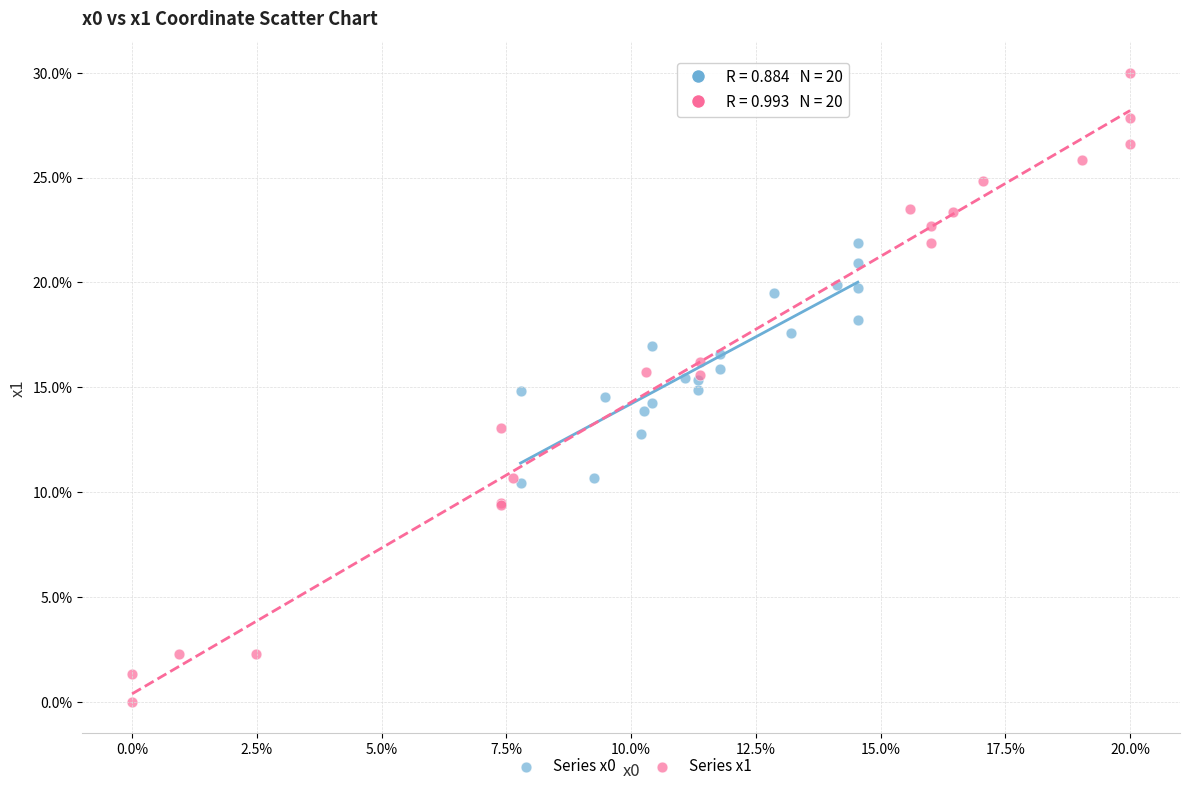

Which series reaches the minimum Y coordinate?

Series x1